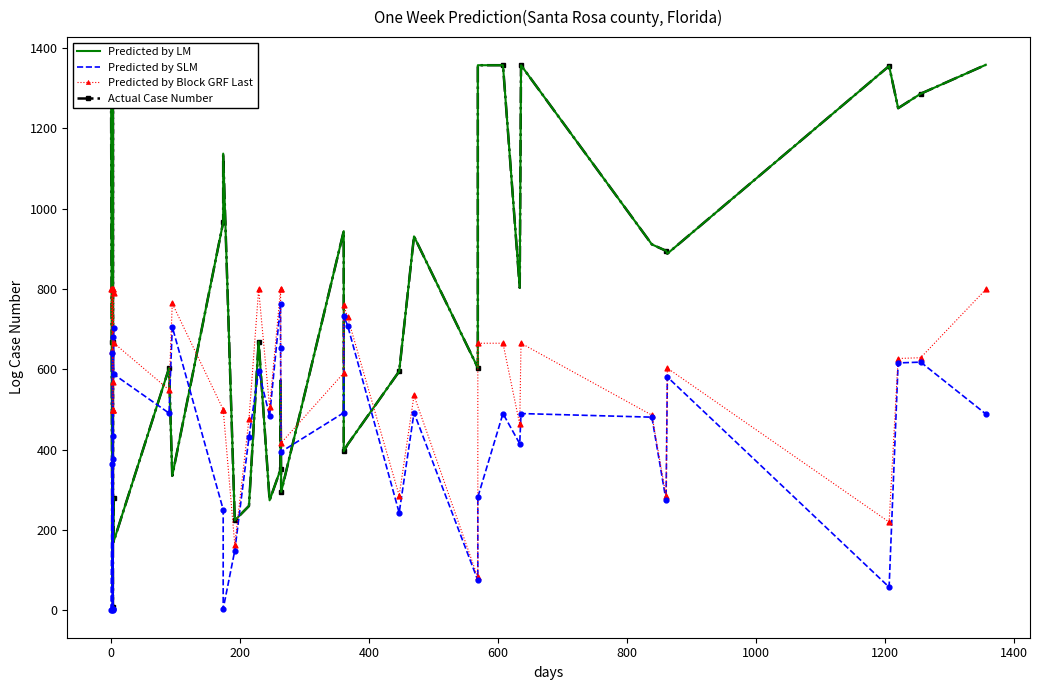

Is the value of Predicted by SLM at 33 greater than the value of Predicted by LM at 20?

Yes